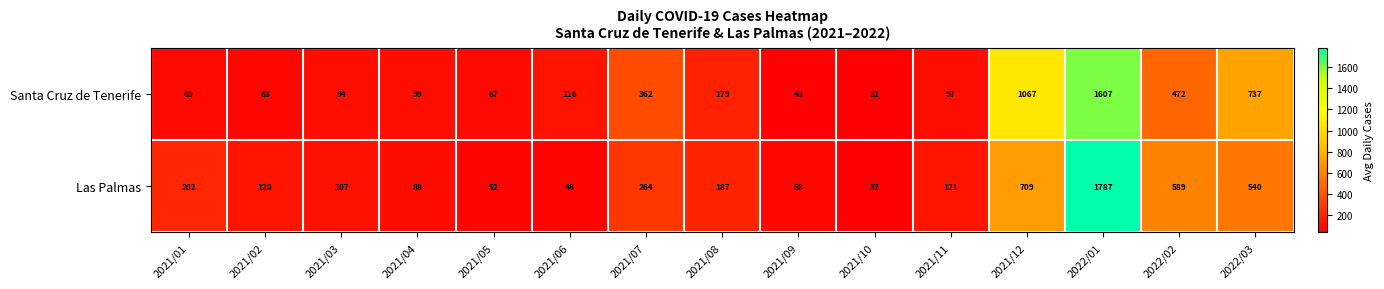

Reading left to right, transcribe all the data shown in this chart.

Santa Cruz de Tenerife: 69	63	94	99	67	116	362	179	43	31	97	1067	1607	472	737
Las Palmas: 202	120	107	88	52	48	264	187	58	37	121	709	1787	589	540